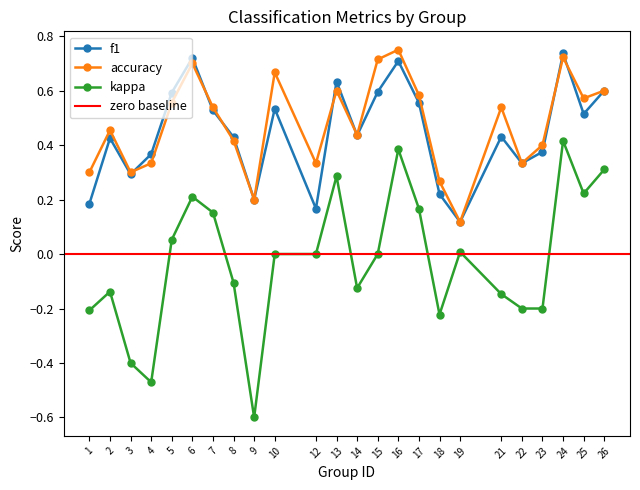

How many values in the kappa series are below 0?

11